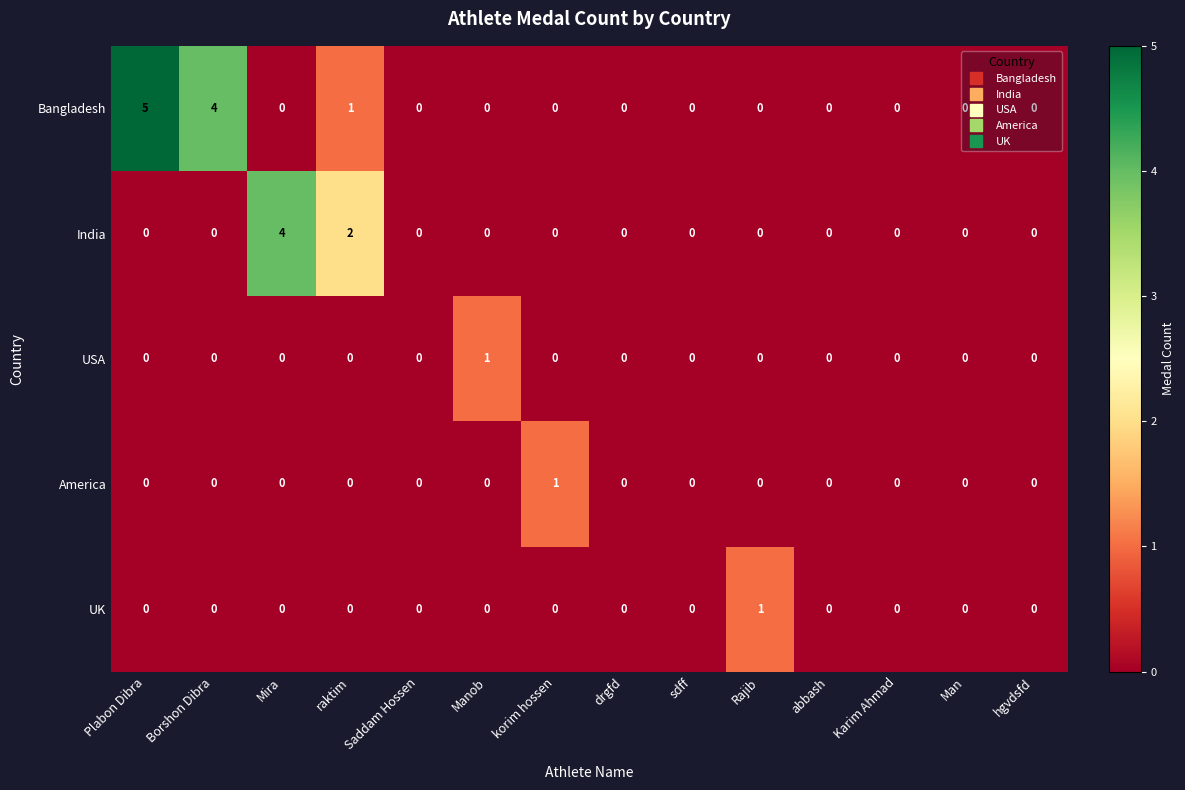

Which category has the highest value in the USA series?

Manob